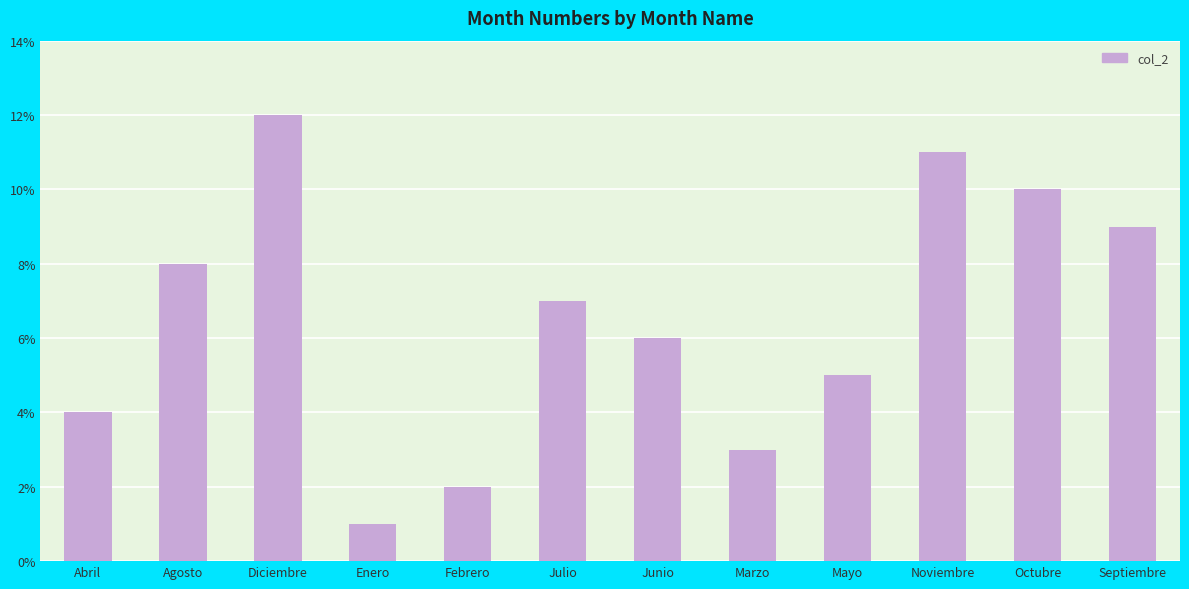

Rank the categories by value from highest to lowest.

Diciembre, Noviembre, Octubre, Septiembre, Agosto, Julio, Junio, Mayo, Abril, Marzo, Febrero, Enero